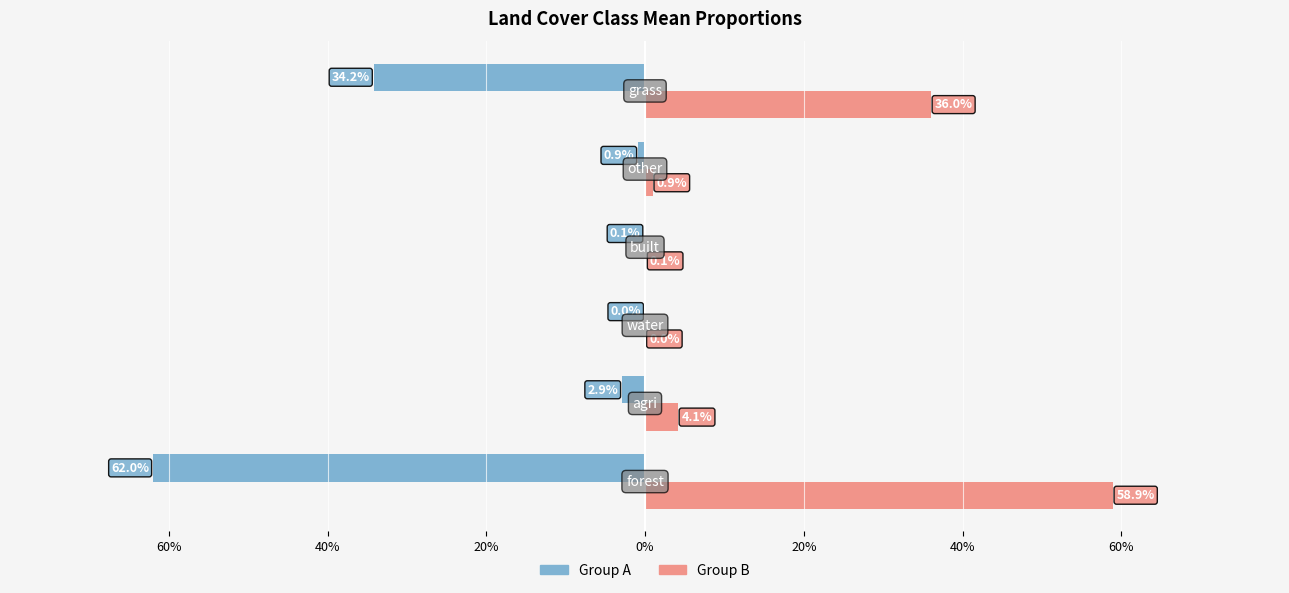

Which series has the largest range (max minus min)?

Group A